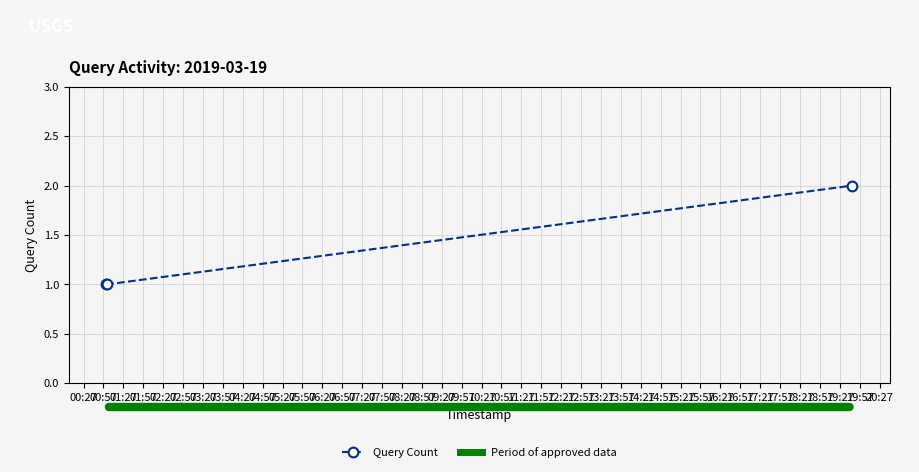

What is the sum of all values?

4